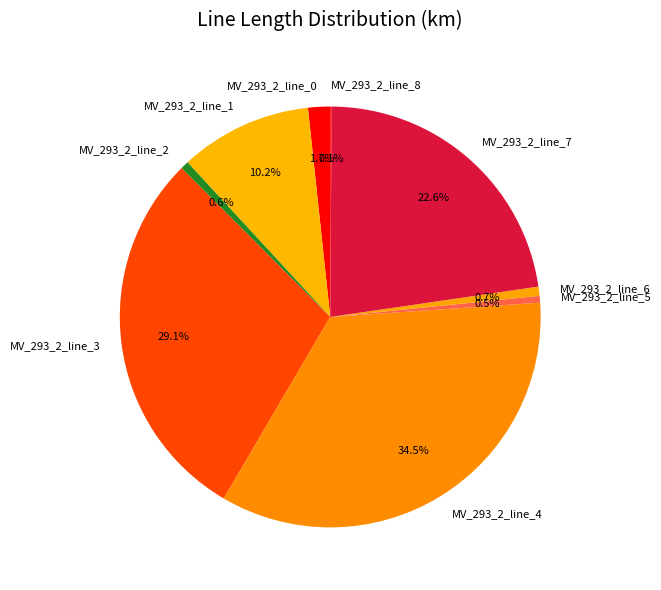

Is the sum of MV_293_2_line_0 and MV_293_2_line_6 greater than half?

No